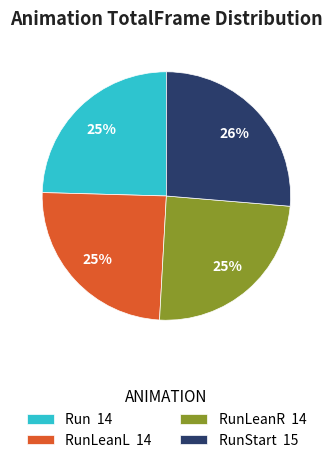

To the nearest percent, what percentage of the pie is Run 14?

25%